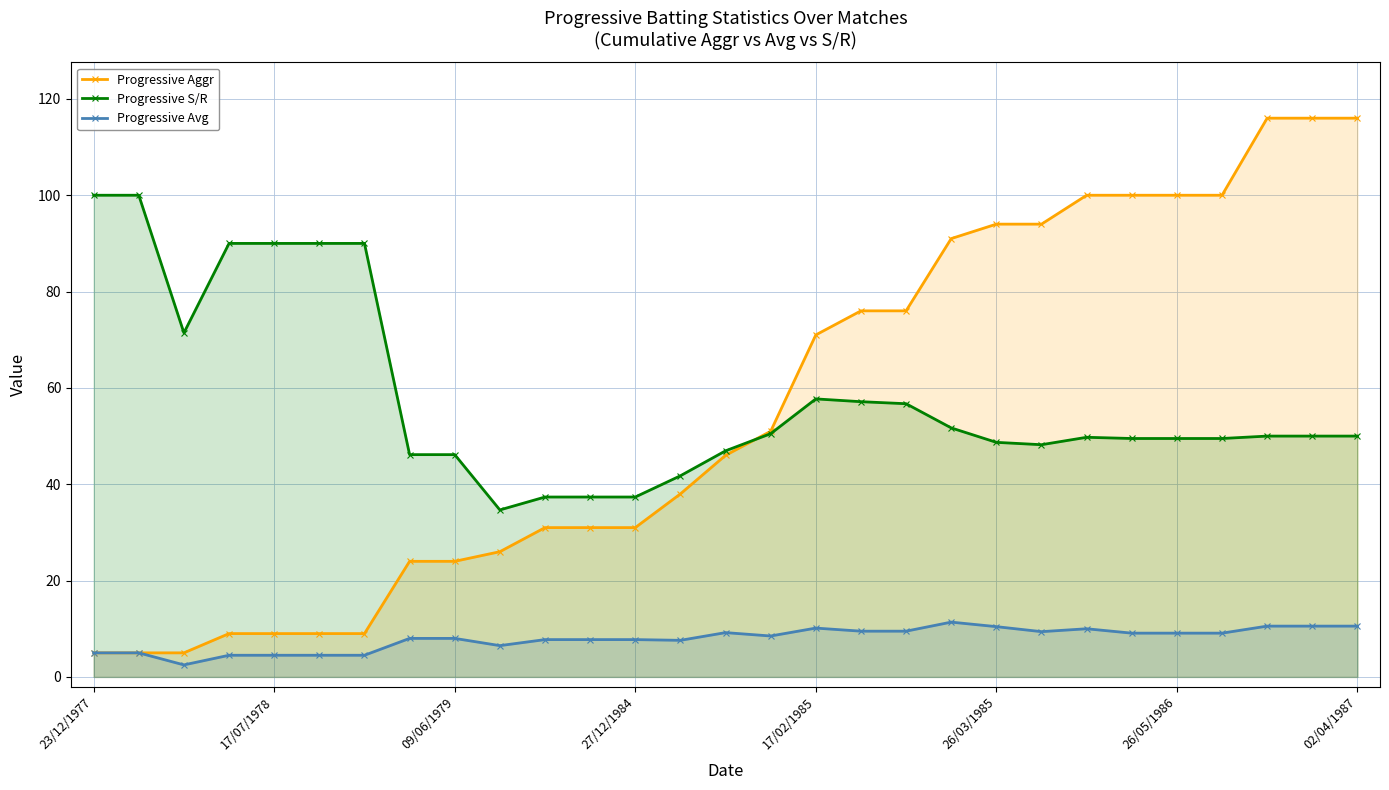

What is the sum of the Progressive S/R values at 17/02/1985 and 26/03/1985?

106.4